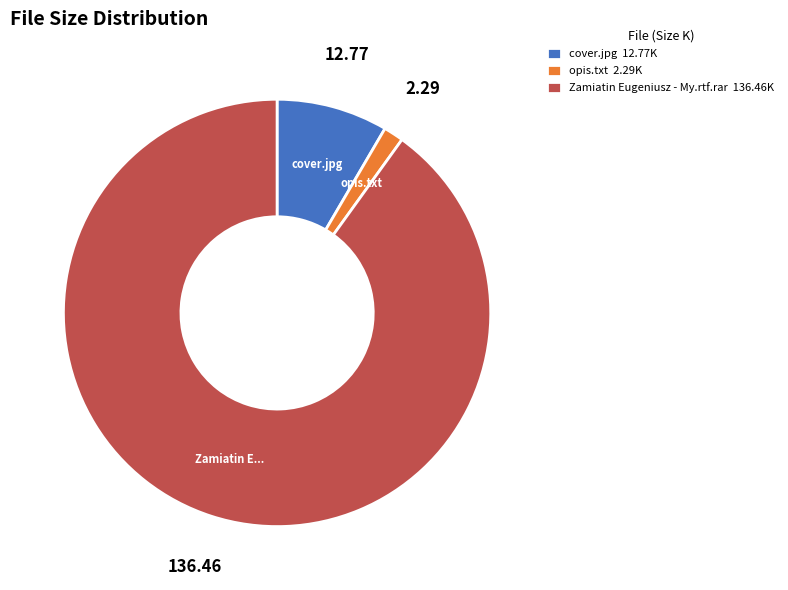

Is it true that cover.jpg is 8% of the pie?

True